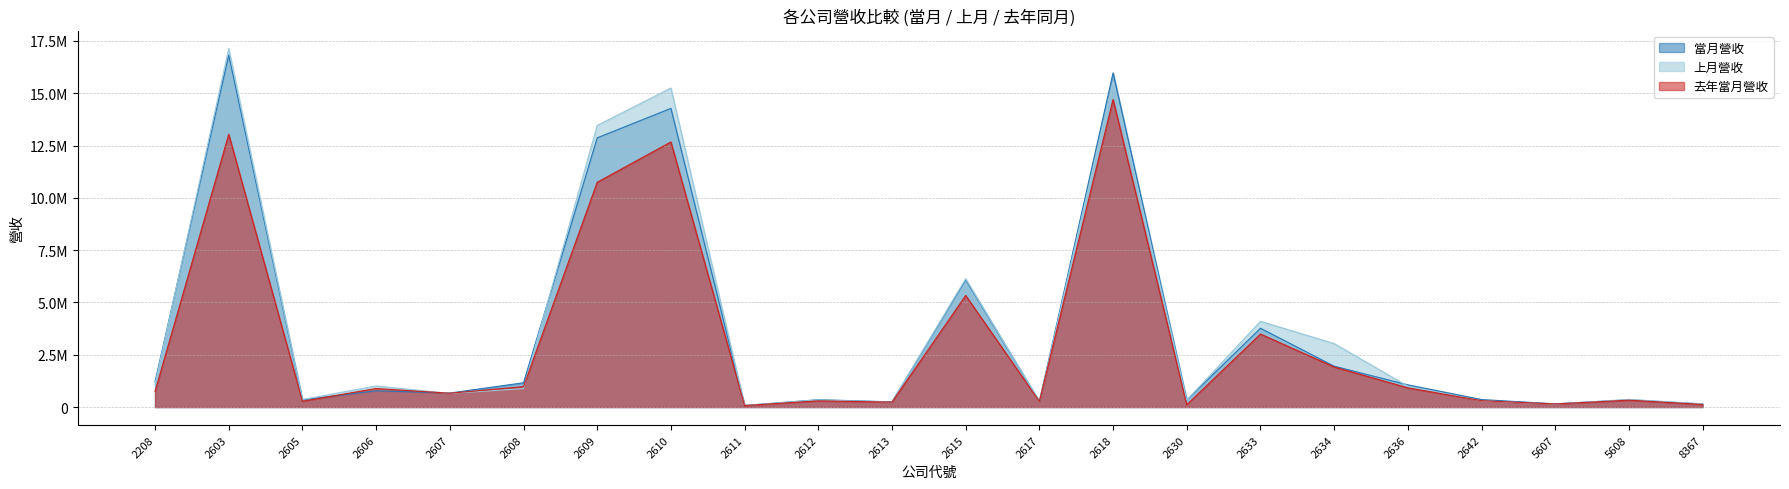

How many times do 去年當月營收 and 上月營收 cross each other?

6